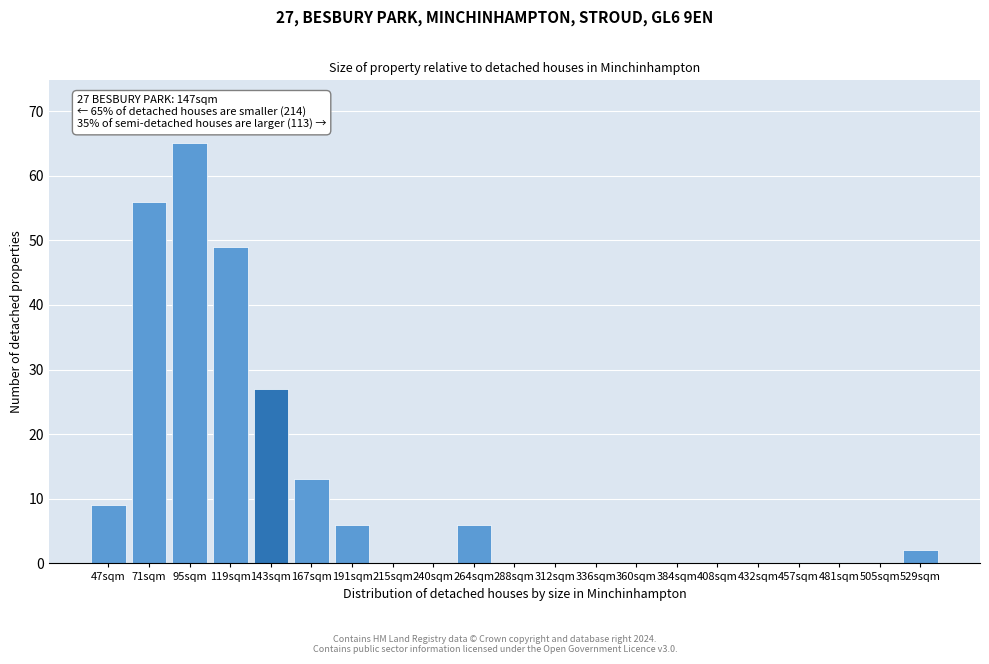

Reading right to left, what are all the values shown in this chart?

529sqm=2	505sqm=0	481sqm=0	457sqm=0	432sqm=0	408sqm=0	384sqm=0	360sqm=0	336sqm=0	312sqm=0	288sqm=0	264sqm=6	240sqm=0	215sqm=0	191sqm=6	167sqm=13	143sqm=27	119sqm=49	95sqm=65	71sqm=56	47sqm=9